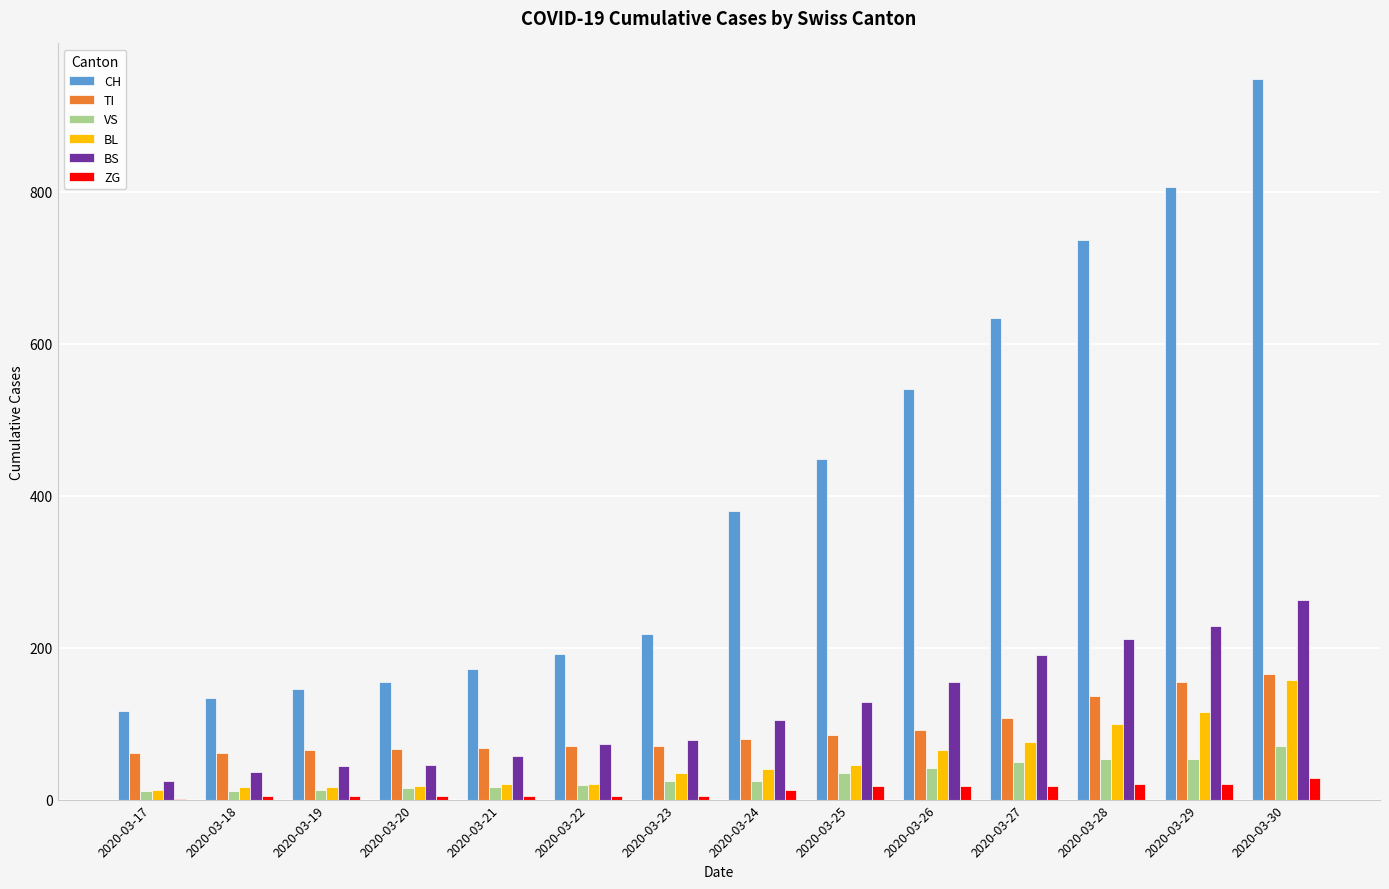

What is the highest value of the ZG series?

29